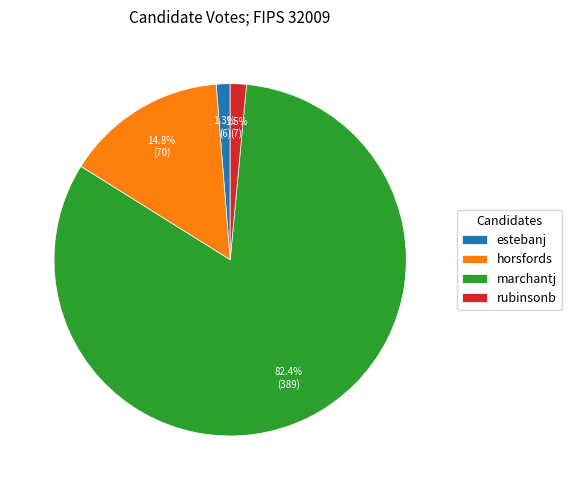

Between marchantj and horsfords, which is larger?

marchantj